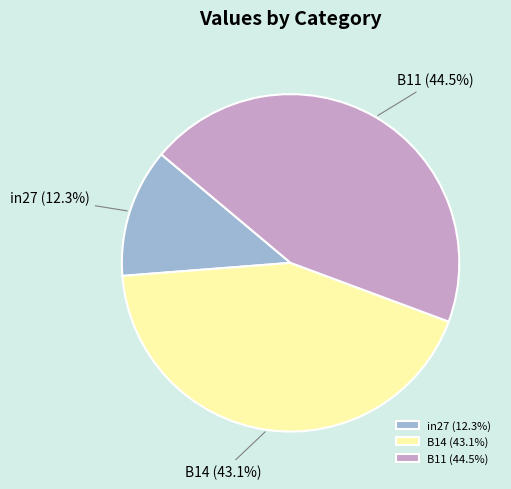

To the nearest percent, what percentage of the pie is B14?

43%